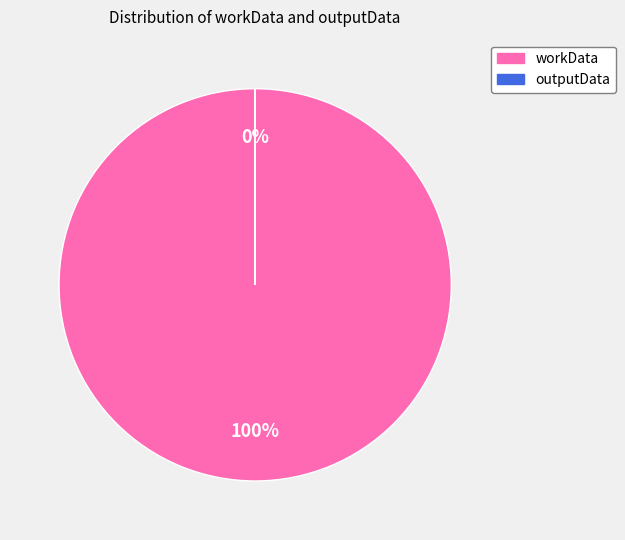

What is the change in value from workData to outputData?

-189085448